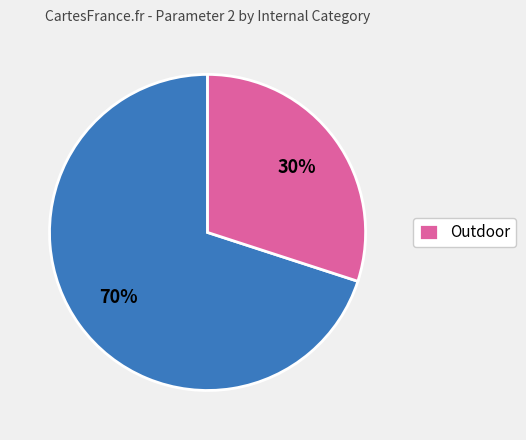

Is there any slice that represents more than half of the pie?

Yes